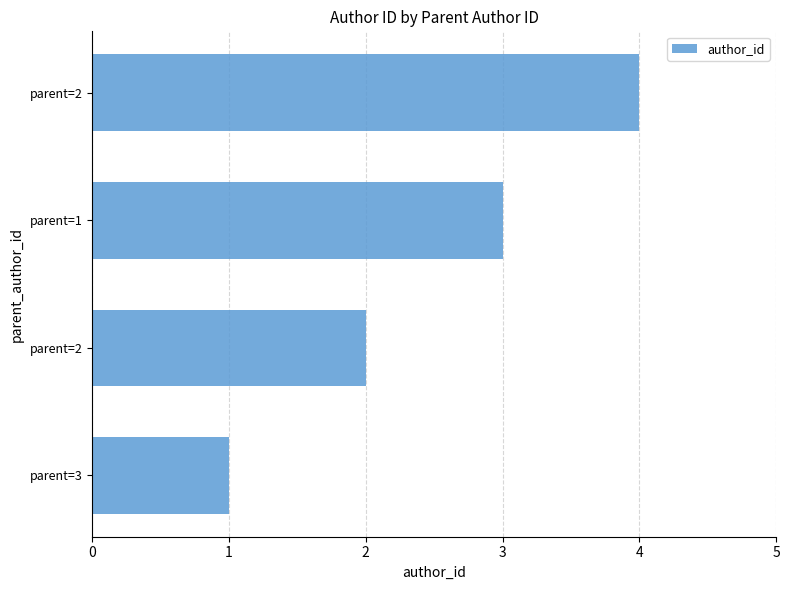

How many data points are less than 3?

2